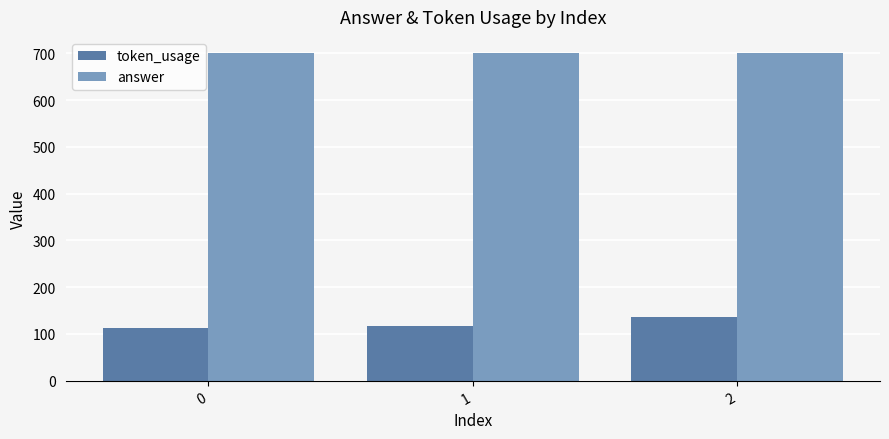

Which category has the highest value in the token_usage series?

2